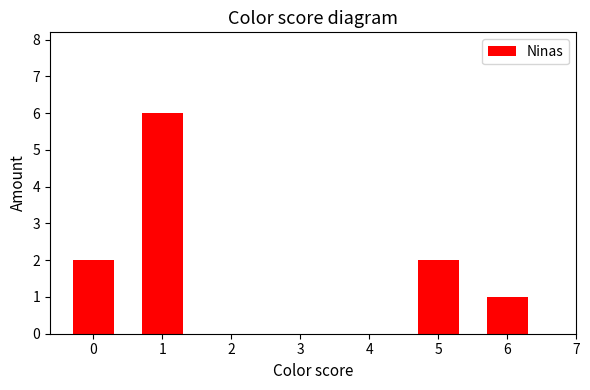

What is the ratio of the value at 1 to the value at 0?

3.0